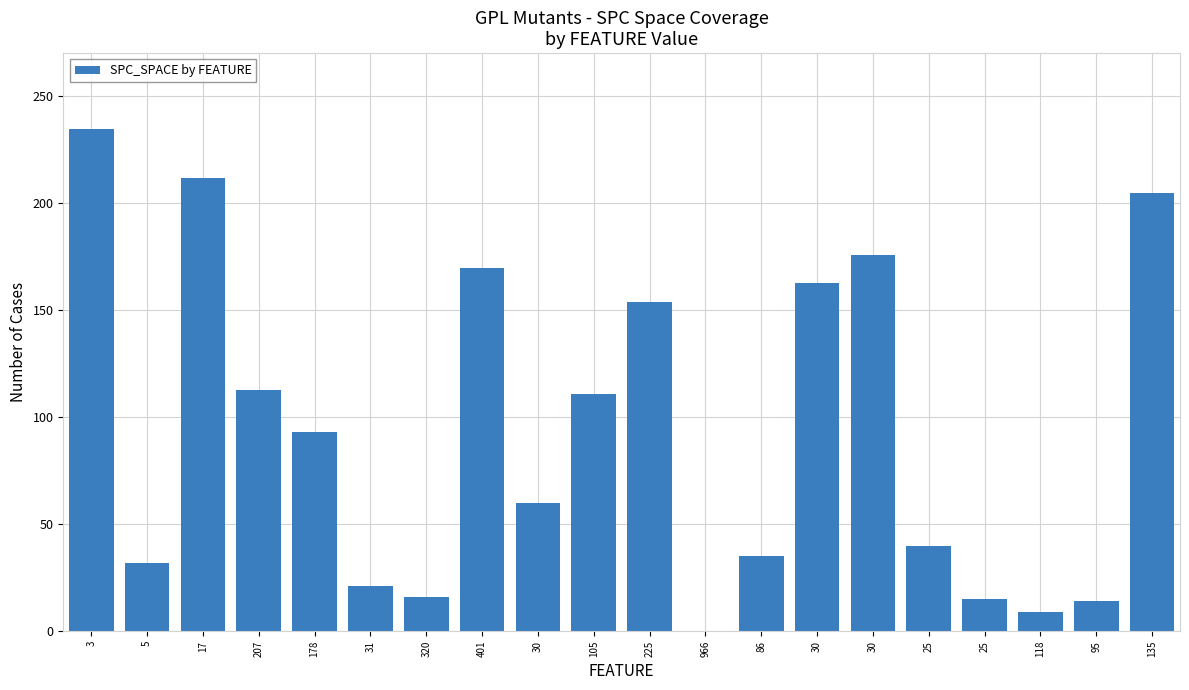

What is the change in value from 5 to 95?

-18